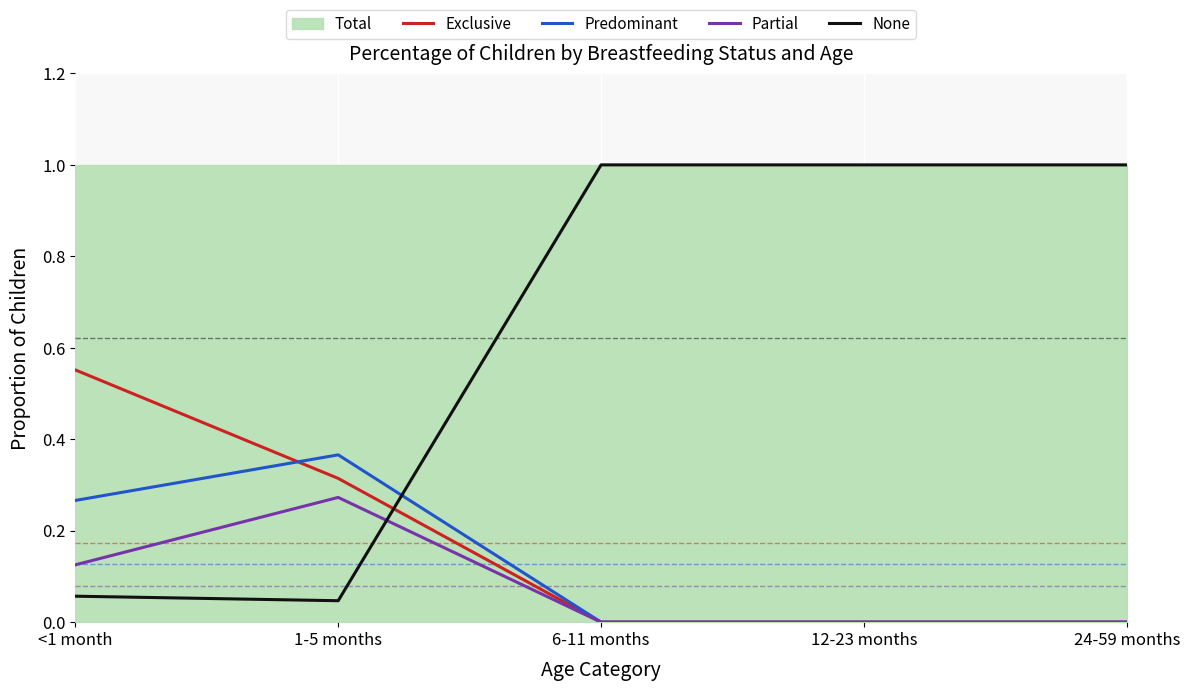

How many times do Predominant and None cross each other?

1